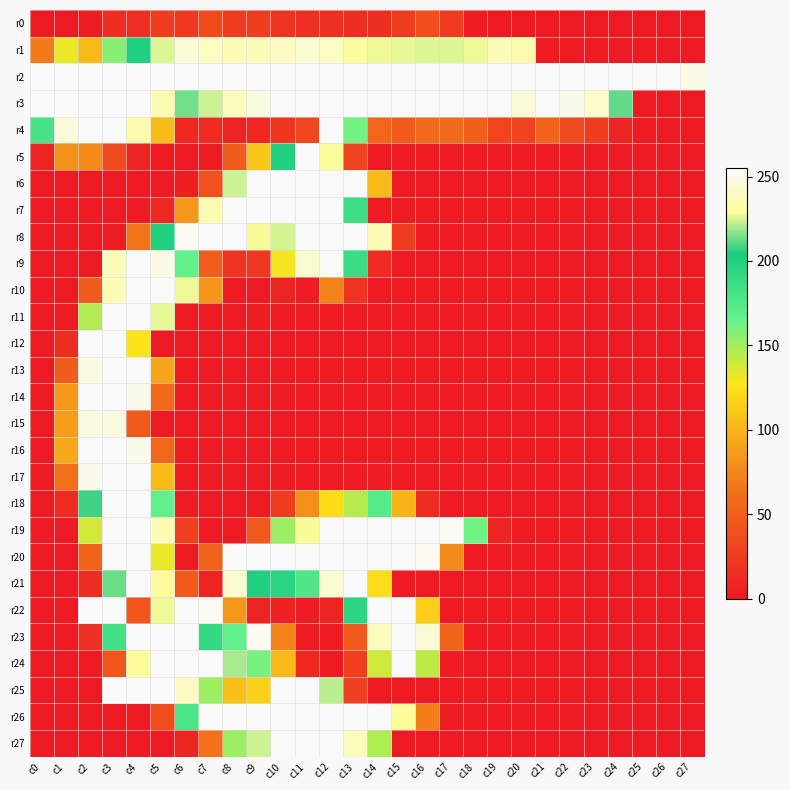

Which has a higher value, c26 or c19?

c26